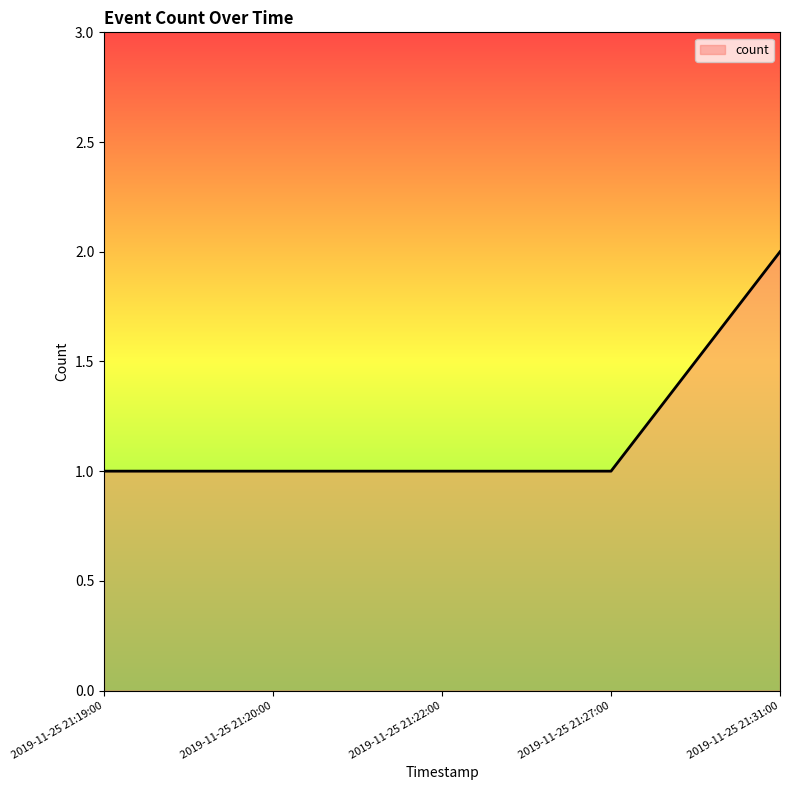

True or false: the data shows 1 at 2019-11-25 21:19:00.

True